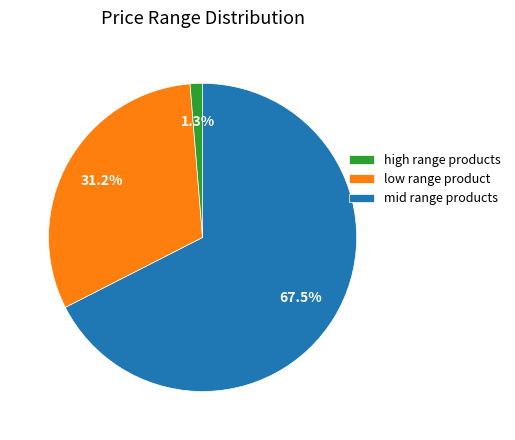

Which has a higher value, low range product or high range products?

high range products